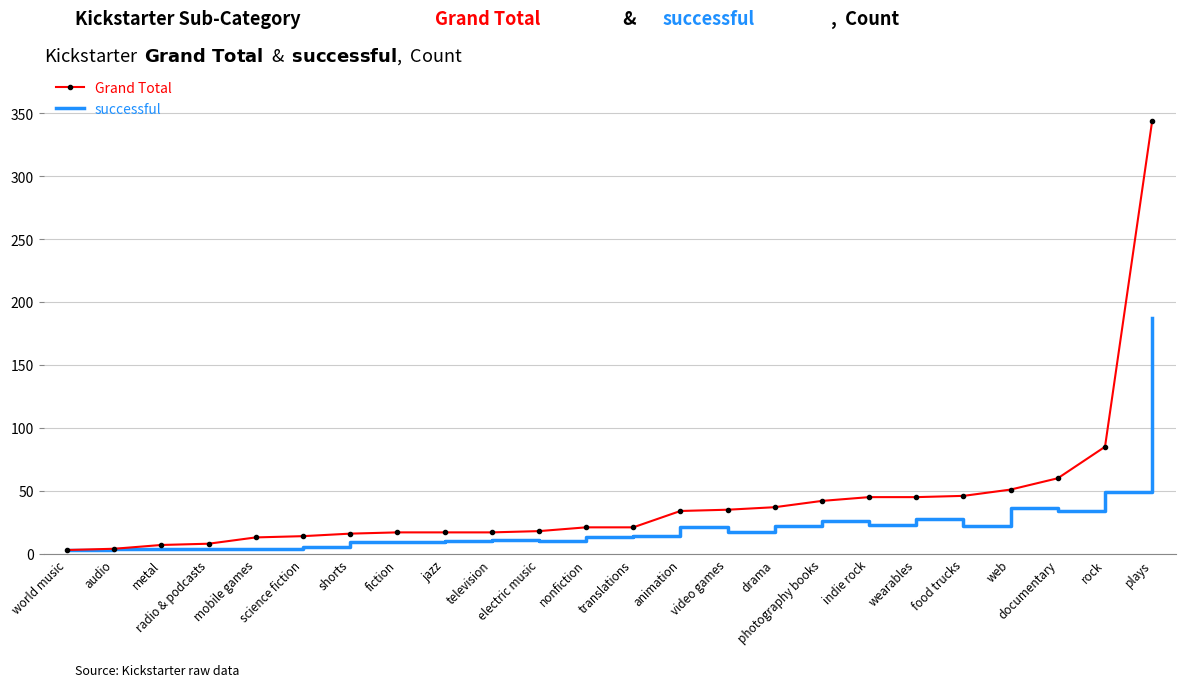

What is the difference between the maximum and minimum values in the Grand Total series?

341